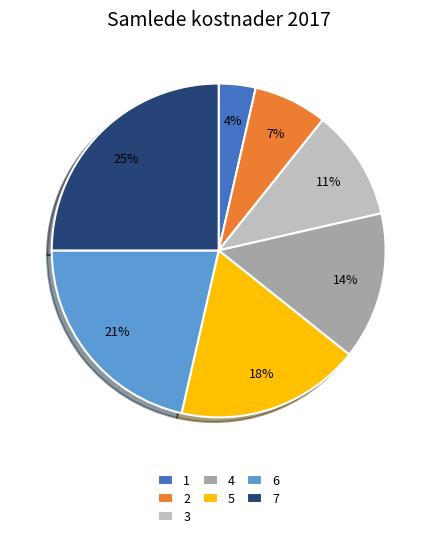

How many slices are in this pie chart?

7